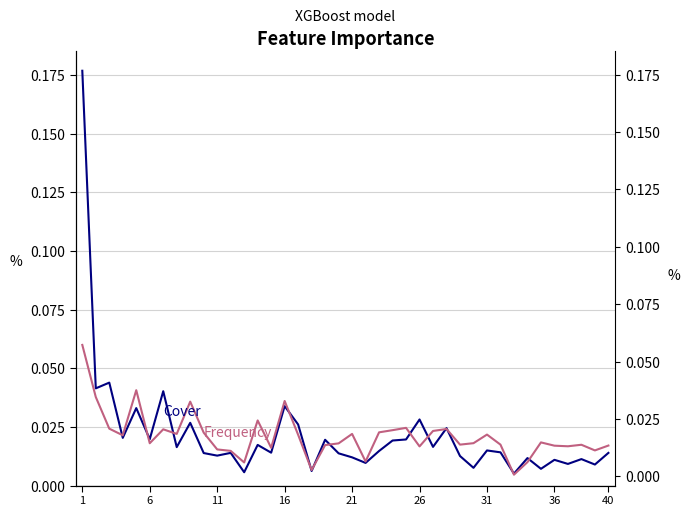

Rank the series by their maximum value, from lowest to highest.

Frequency, Cover